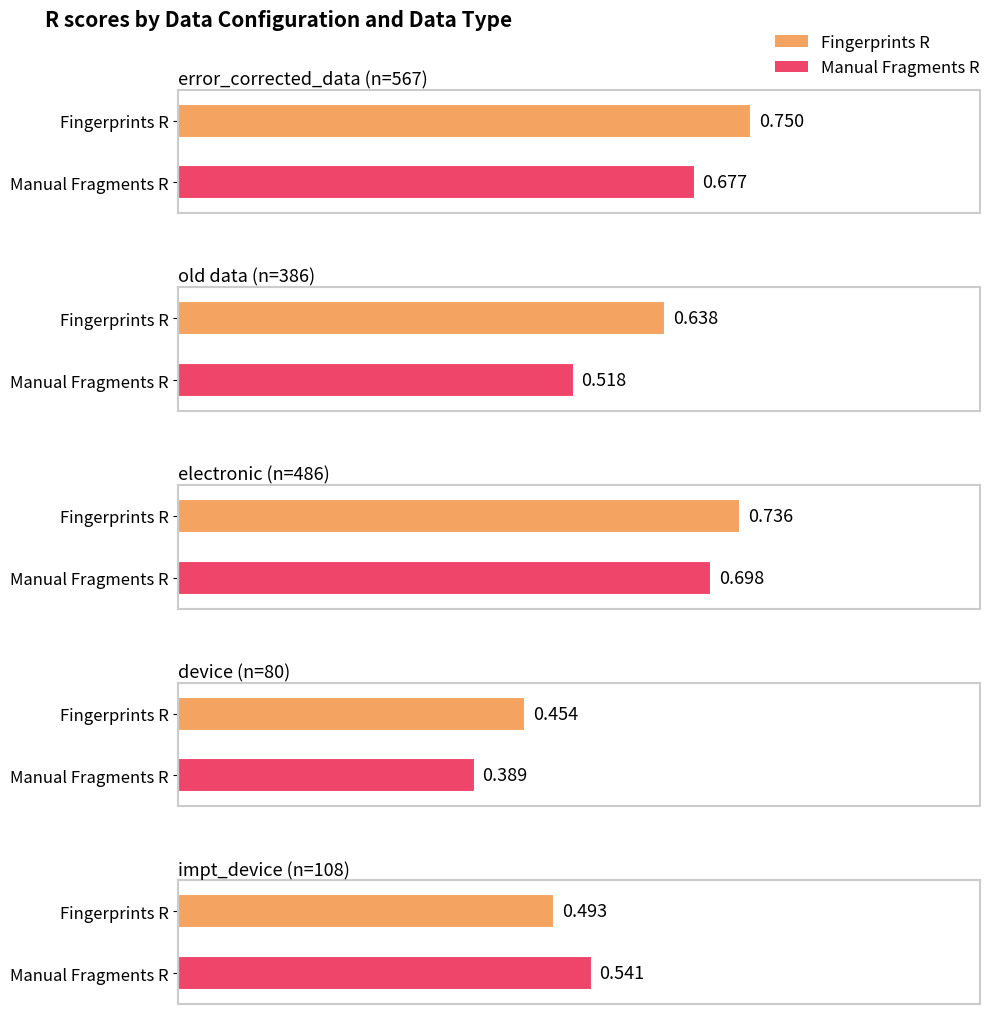

At error_corrected_data (n=567), list the series in order from smallest to largest.

Manual Fragments R, Fingerprints R